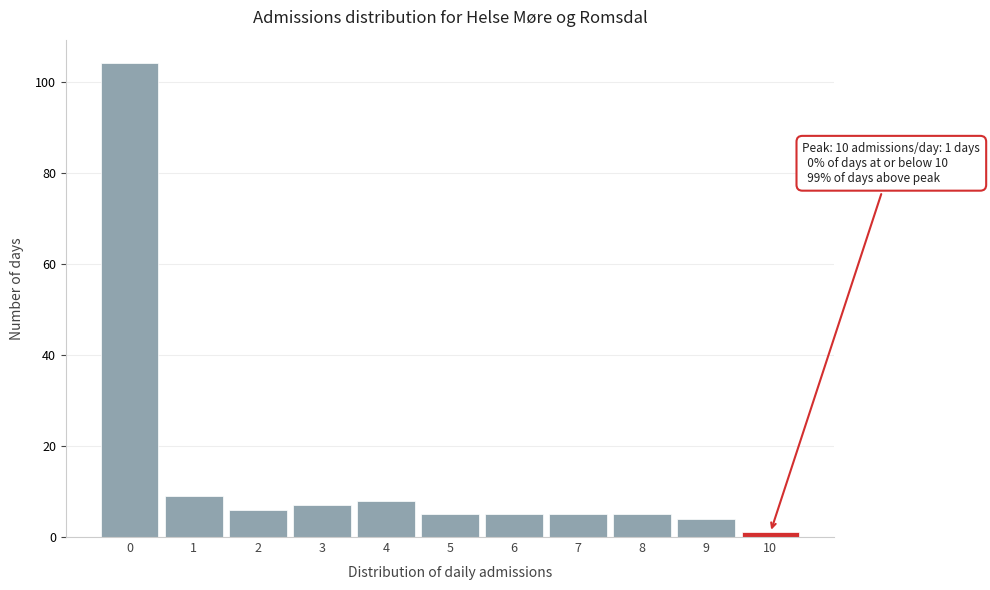

Which range on the x-axis has the tallest bar?

-0.5 to 0.5